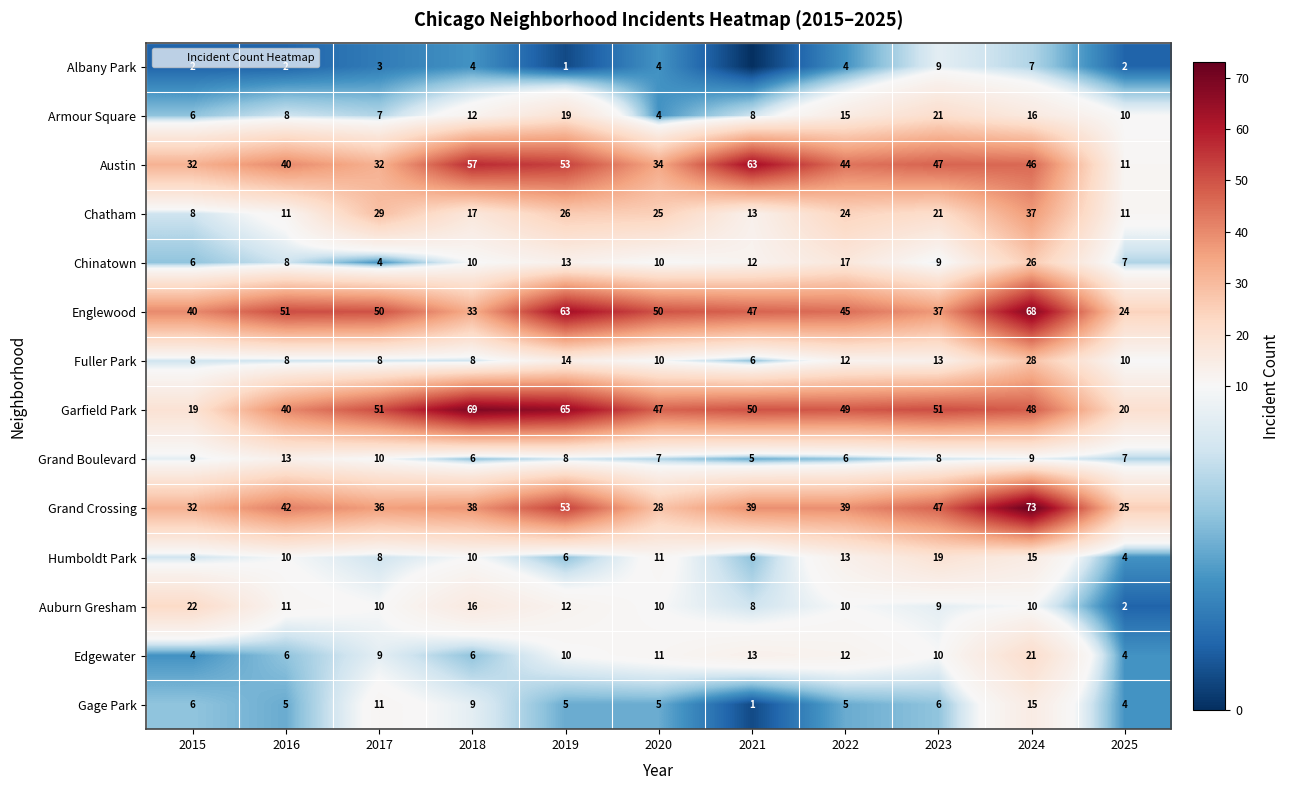

Which series has the largest total across all categories?

Garfield Park